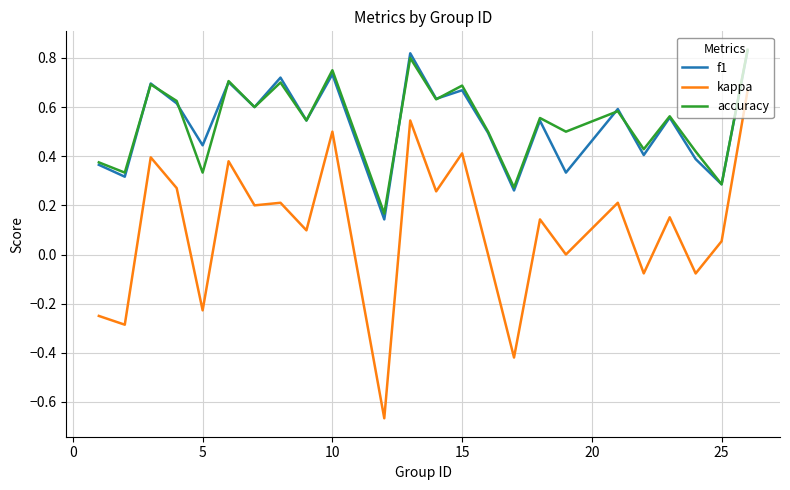

Which series has the widest spread of values?

kappa